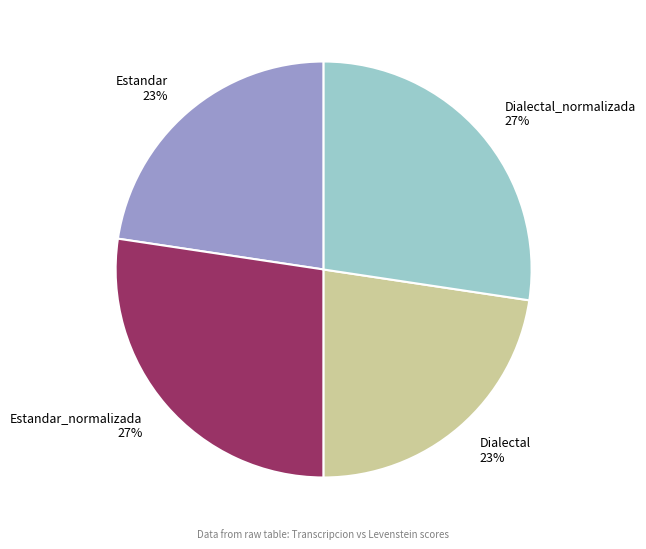

Is the sum of Estandar_normalizada 27% and Dialectal_normalizada 27% greater than half?

Yes